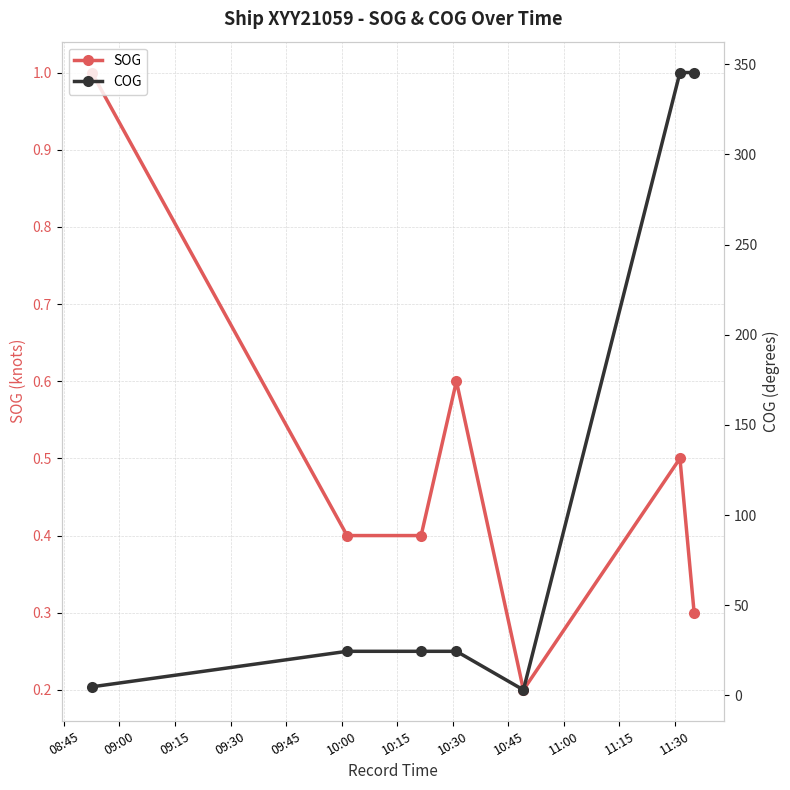

List the series in order of their peak value, highest first.

COG, SOG